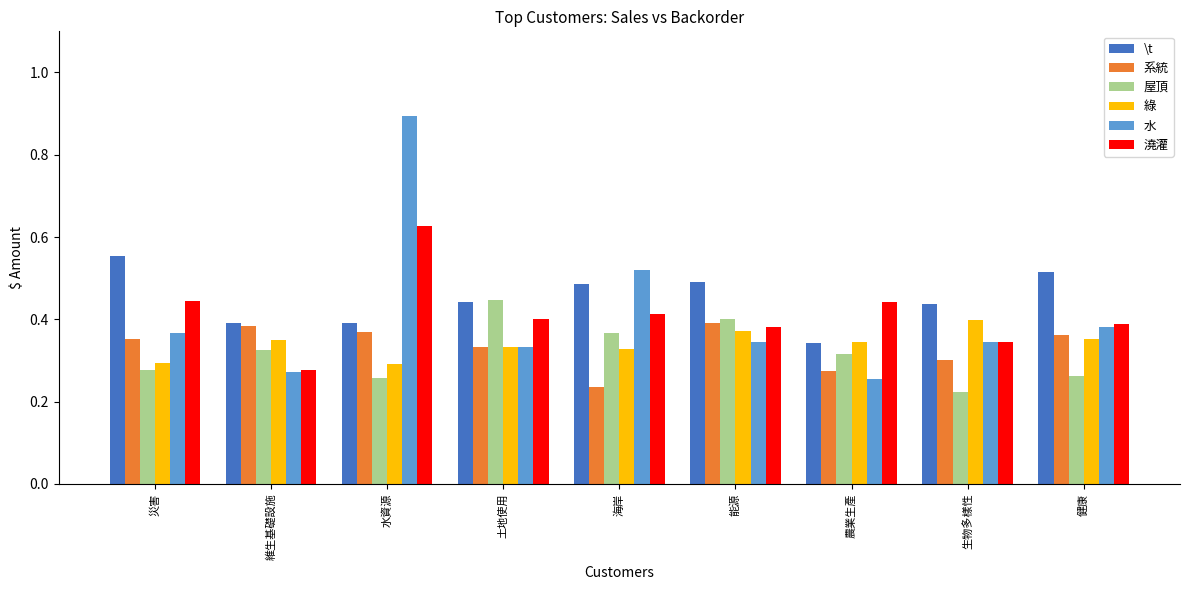

At which label does 屋頂 reach its minimum?

生物多樣性